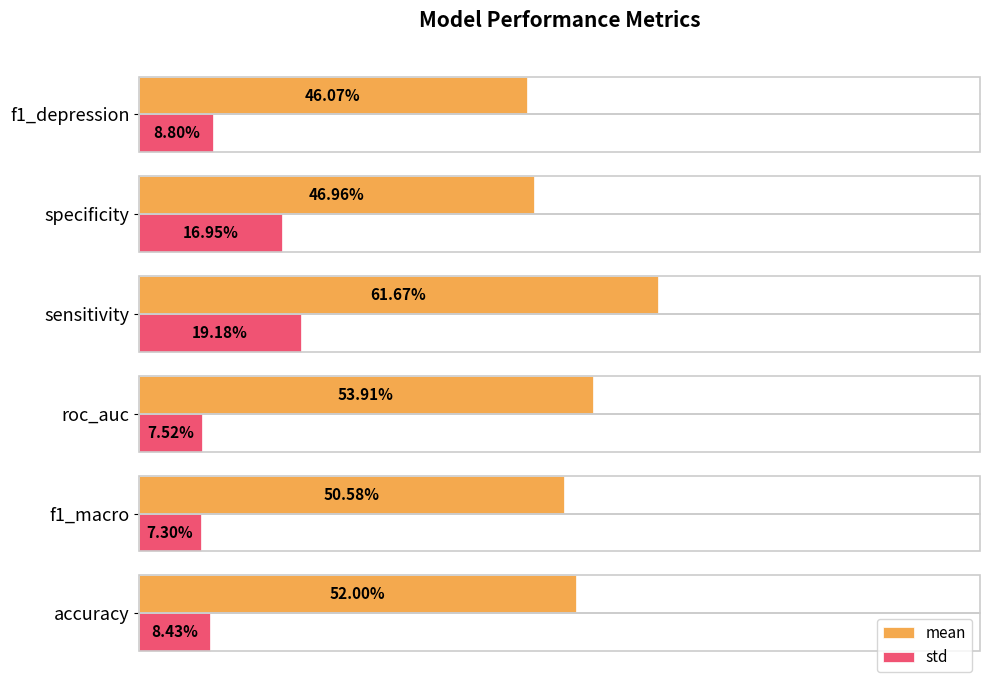

What are all the series names shown in the legend?

mean, std